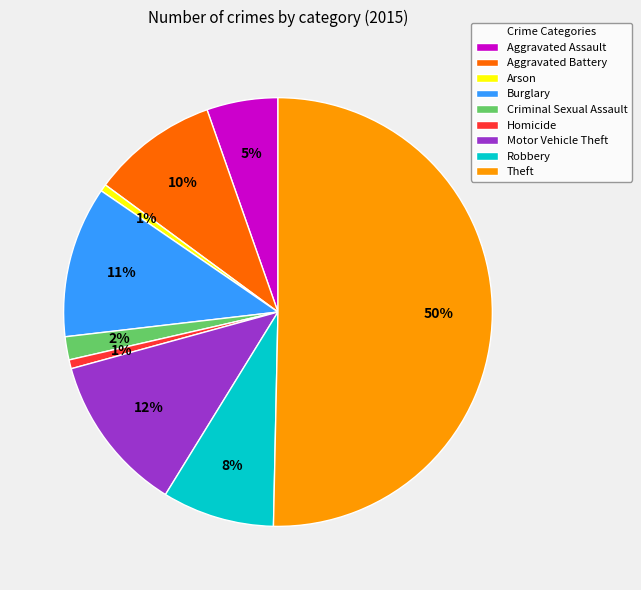

To the nearest percent, what percentage of the pie is Motor Vehicle Theft?

12%